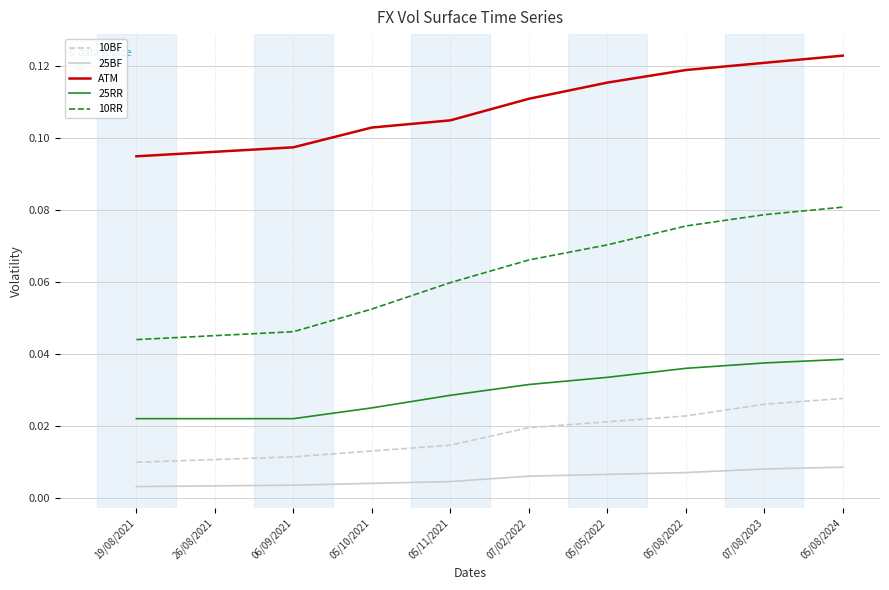

What is the total value across all series at 05/11/2021?

0.2